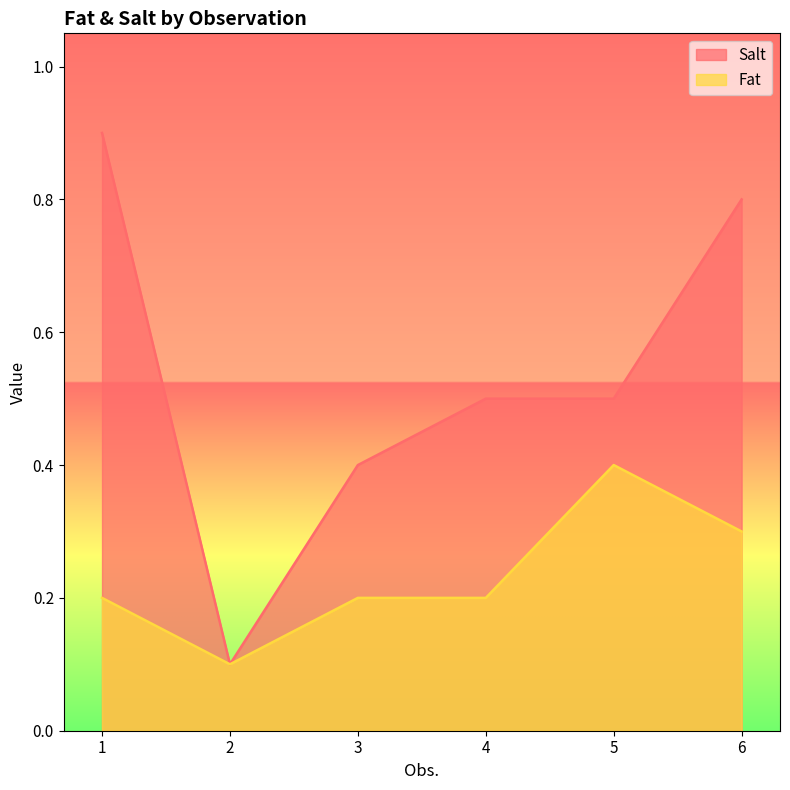

What is the difference between the Salt values at 6 and 4?

0.3